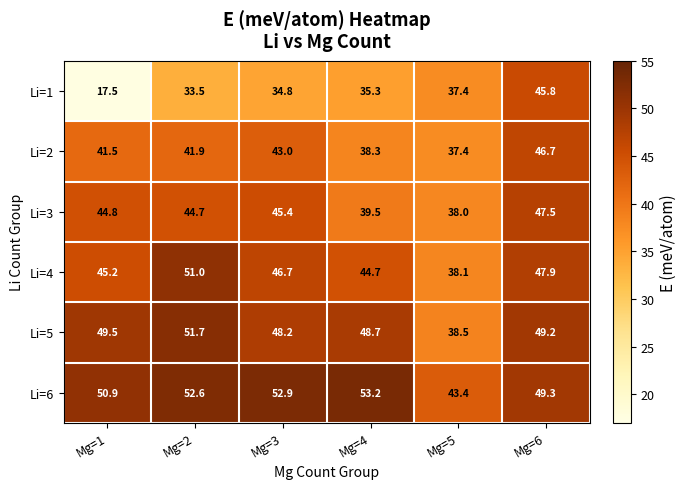

What is the total value across all series at Mg=2?

275.4